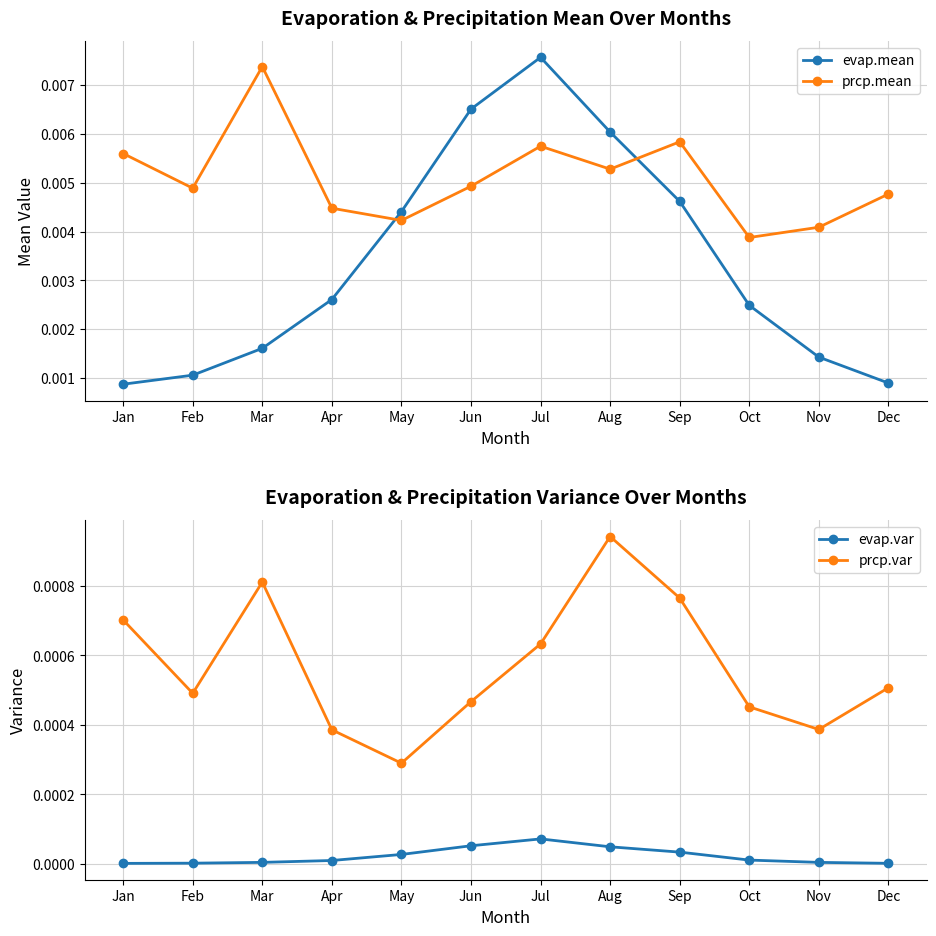

Which has a higher value, Aug or Sep?

Aug